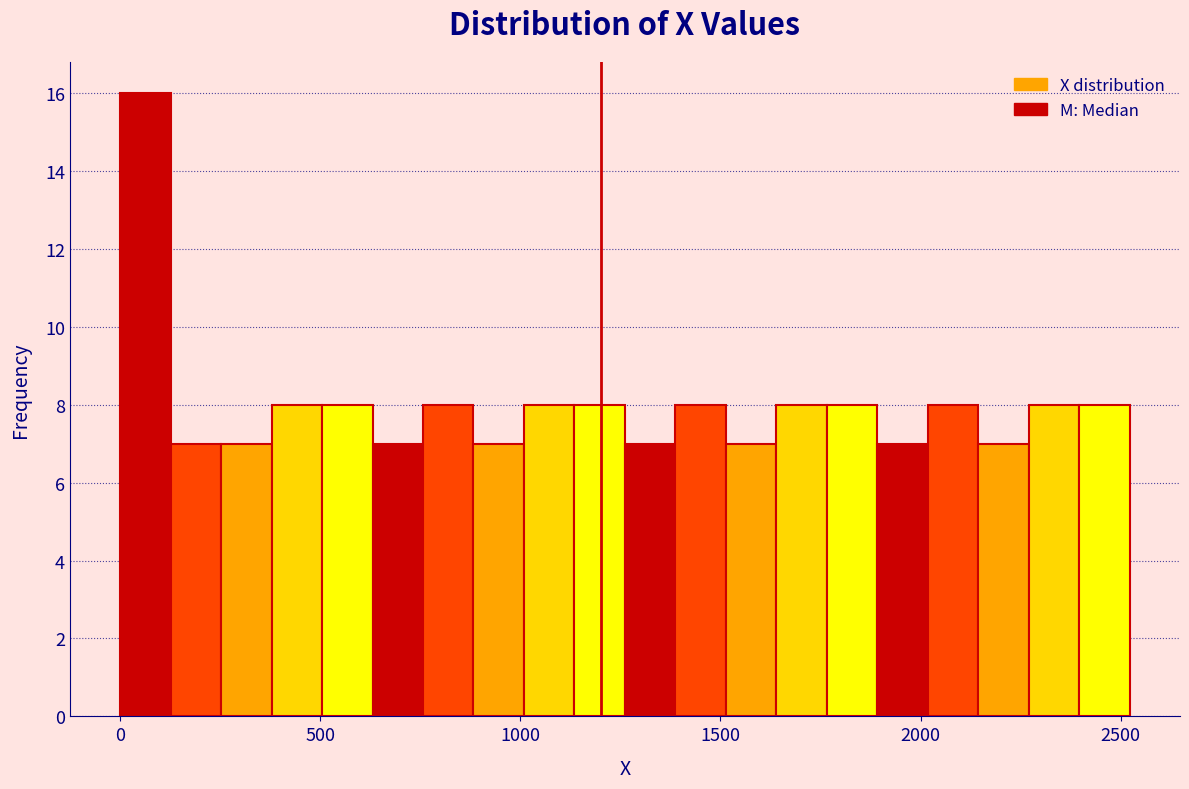

Read against the x-axis, roughly where is the centre of the tallest bar?

50